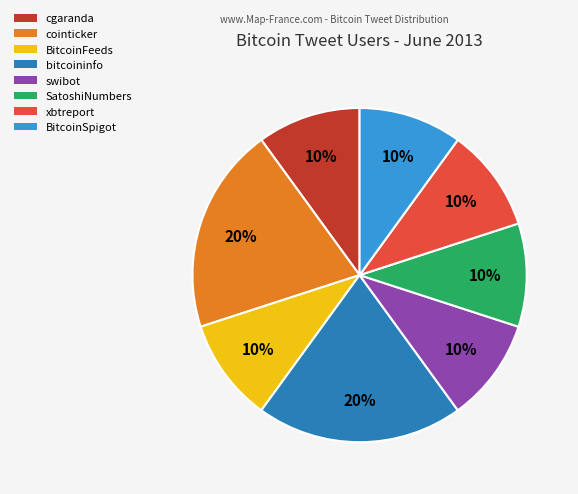

The bitcoininfo slice represents 25% of the pie. True or false?

False